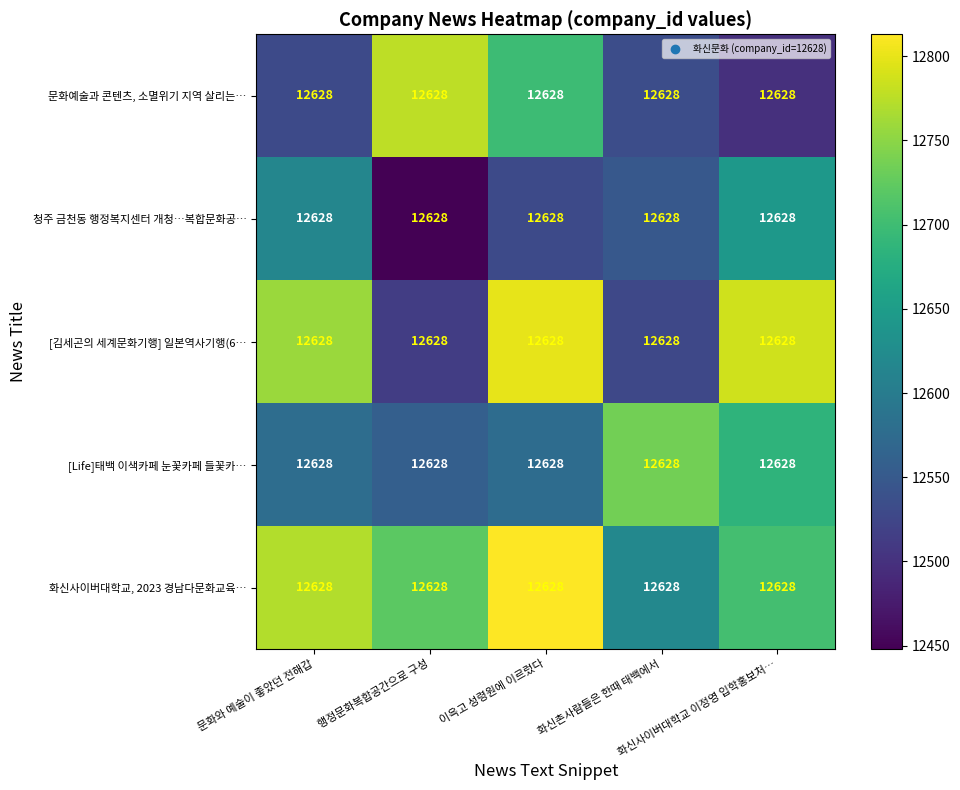

What is the difference between the highest and lowest values at 문화와 예술이 좋았던 전해갑?

241